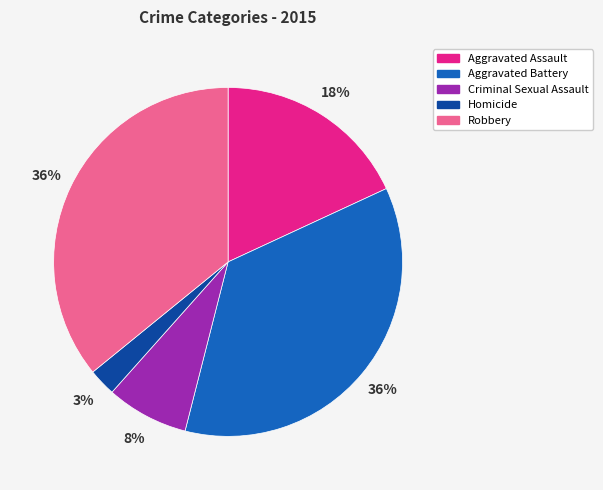

How many slices are in this pie chart?

5